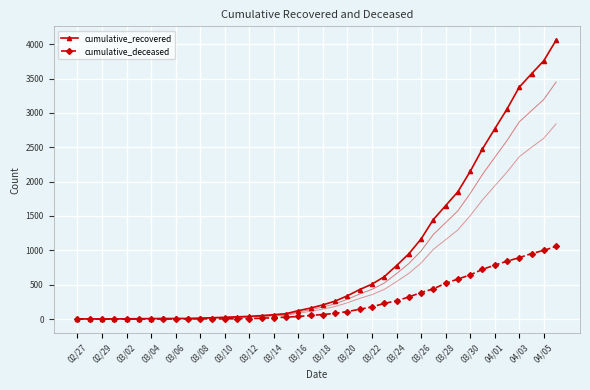

Which series has the largest range (max minus min)?

cumulative_recovered